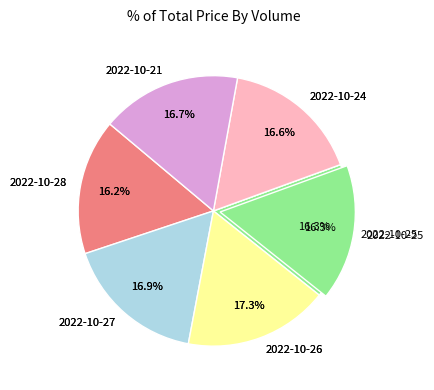

To the nearest percent, what is the average slice percentage?

17%